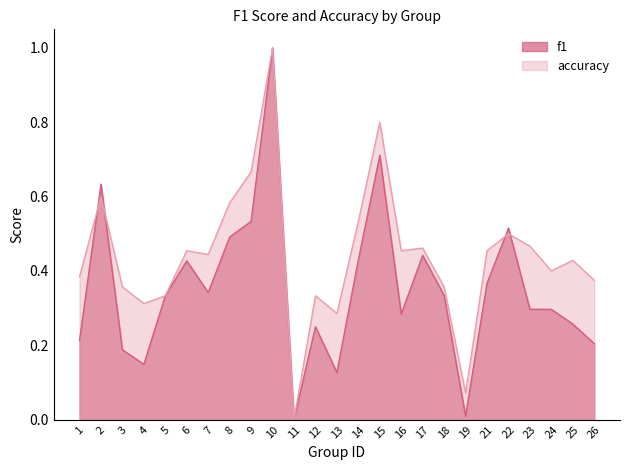

What is the average value of the accuracy series?

0.4